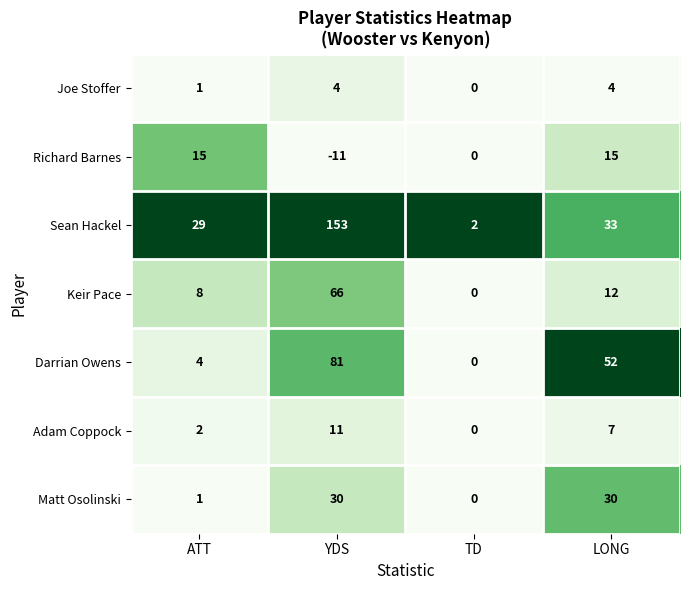

Reading left to right, transcribe all the data shown in this chart.

Joe Stoffer: 1	4	0	4
Richard Barnes: 15	-11	0	15
Sean Hackel: 29	153	2	33
Keir Pace: 8	66	0	12
Darrian Owens: 4	81	0	52
Adam Coppock: 2	11	0	7
Matt Osolinski: 1	30	0	30